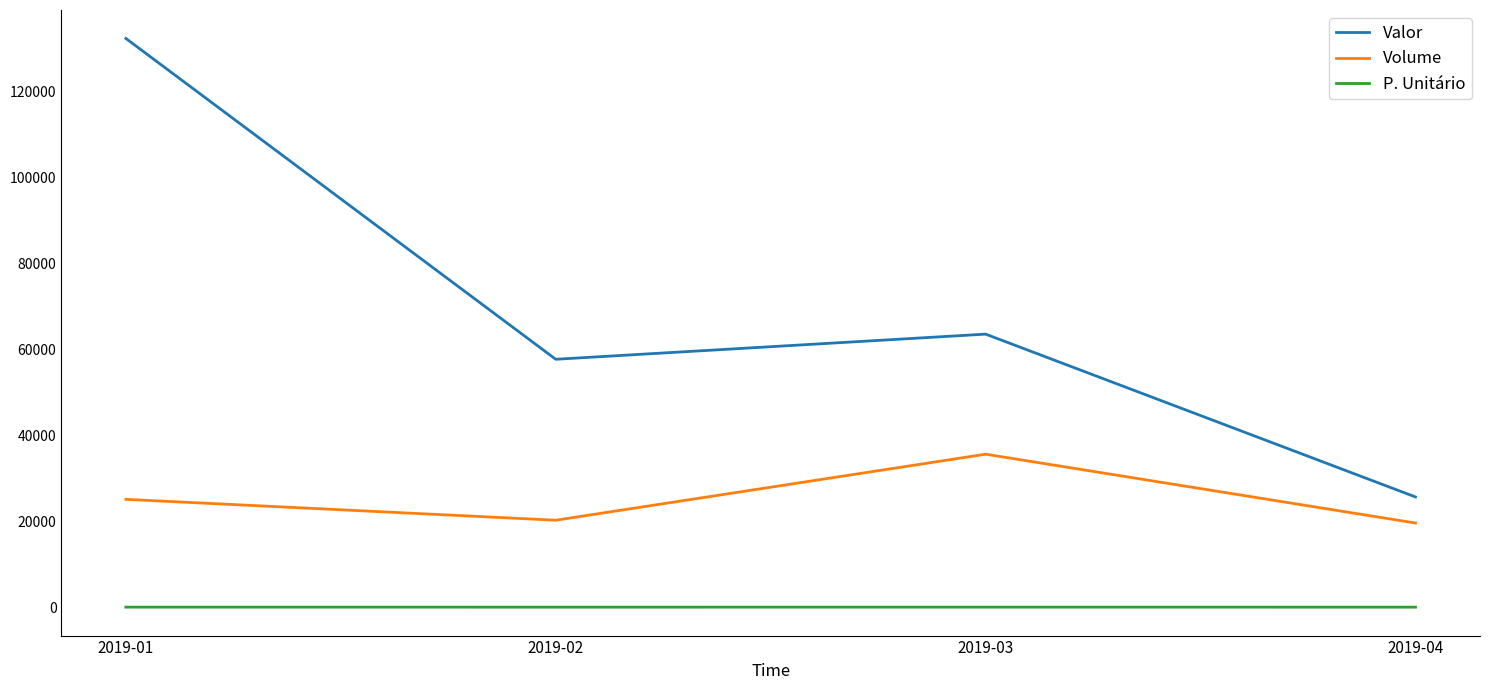

Rank the categories by Valor value from lowest to highest.

2019-04, 2019-02, 2019-03, 2019-01